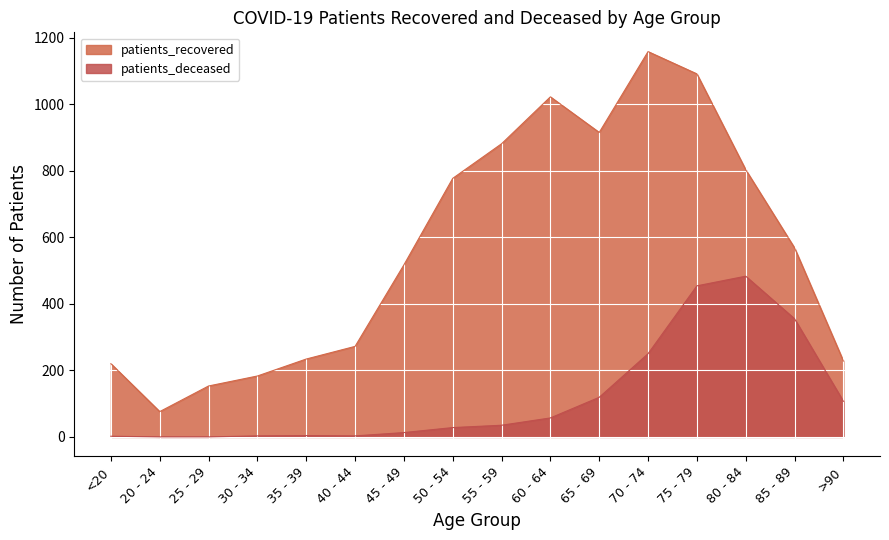

How many values in patients_deceased are above zero?

14